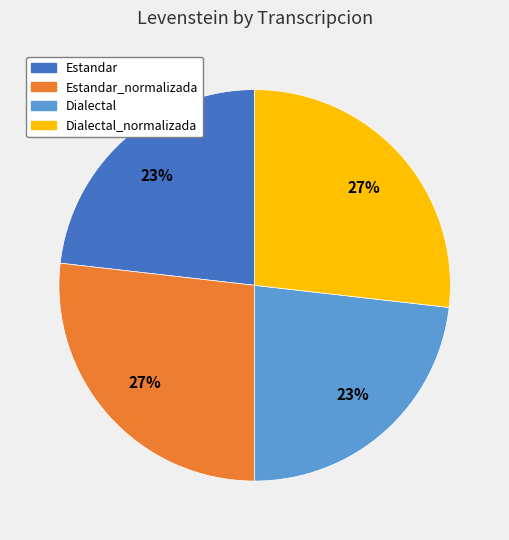

Is there a majority slice in this chart?

No